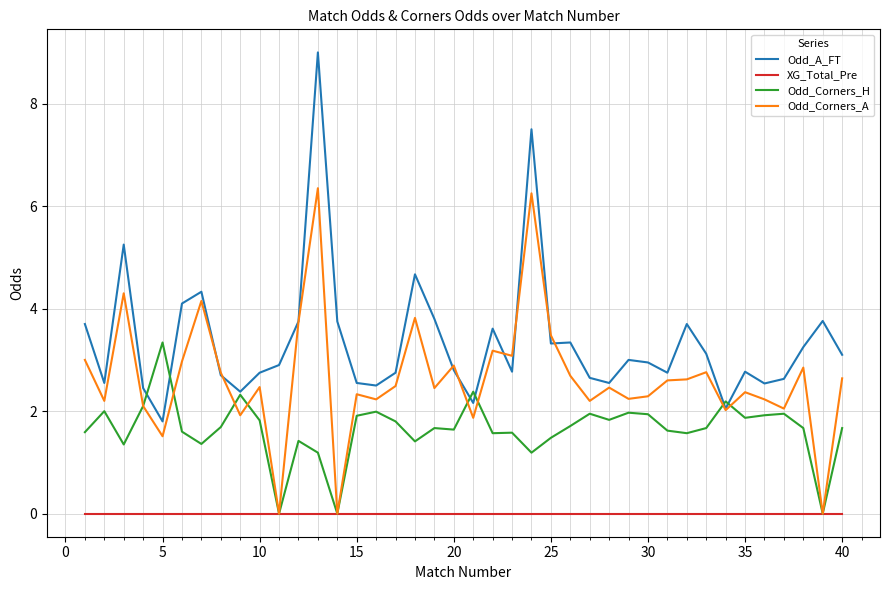

In Odd_Corners_H, how many points are lower than both neighbors (excluding endpoints)?

12